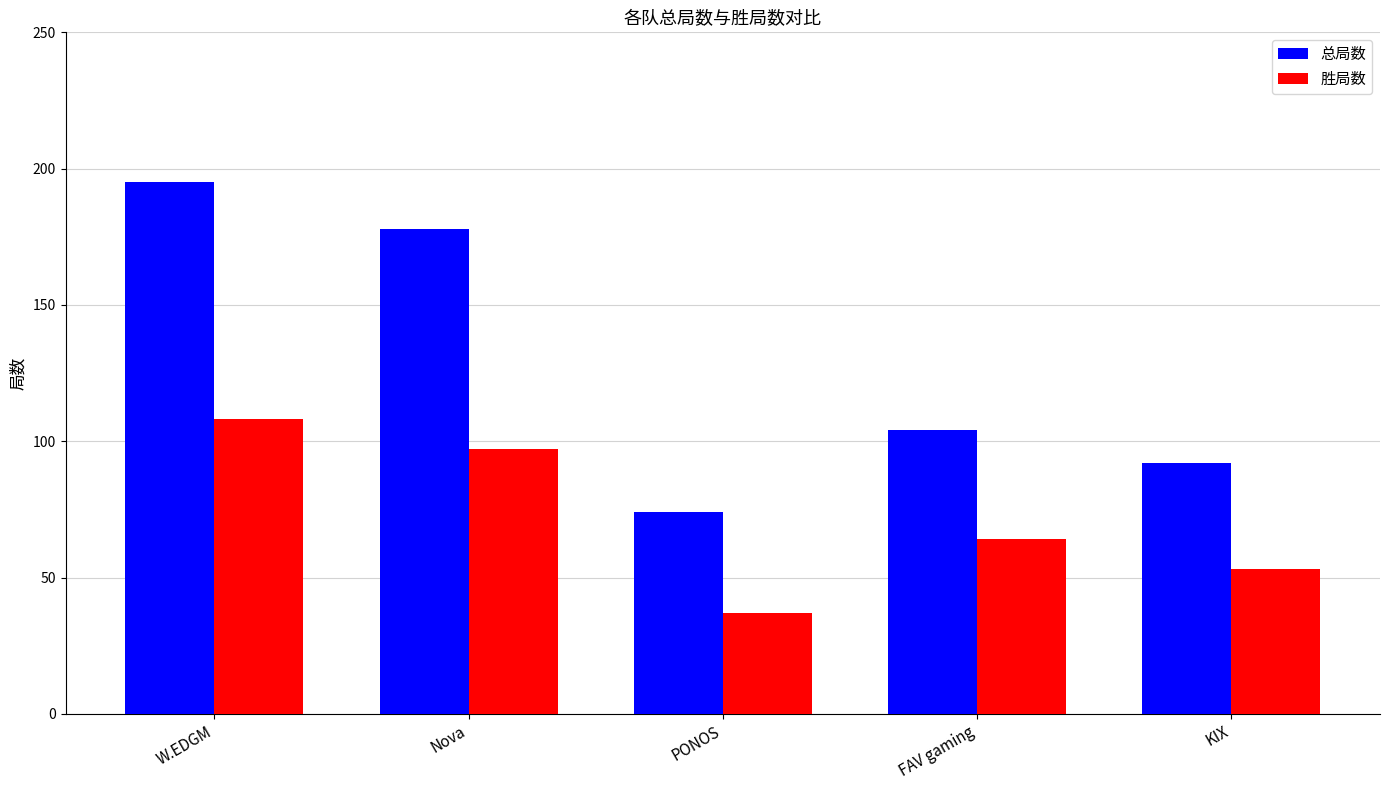

What is the difference between the maximum and minimum values in the 总局数 series?

121